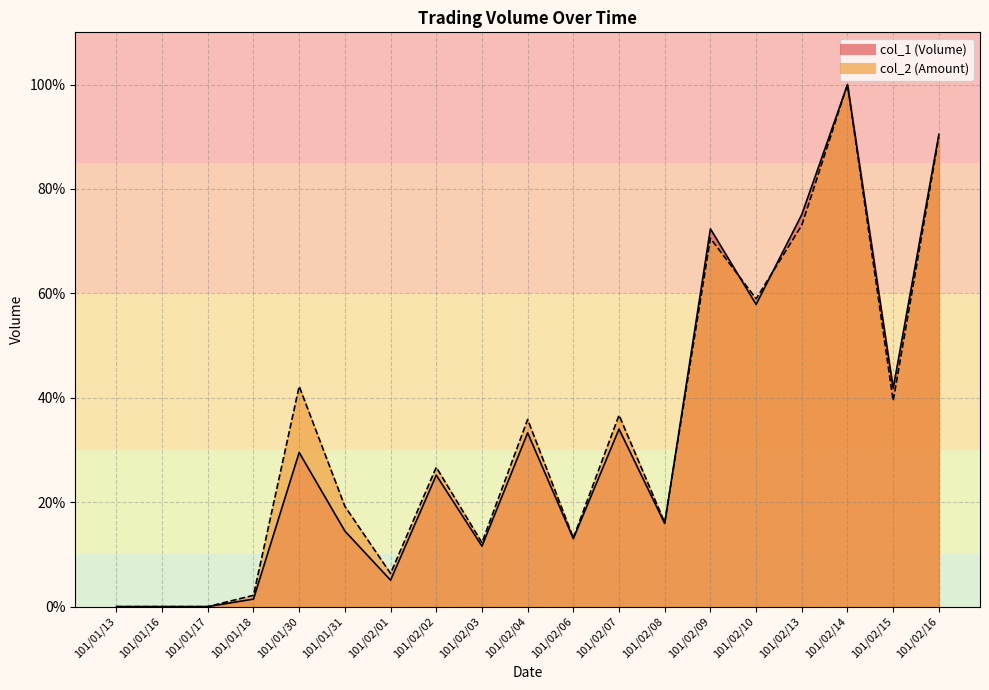

True or false: col_1 has a value of 29.5 at 101/01/30.

True